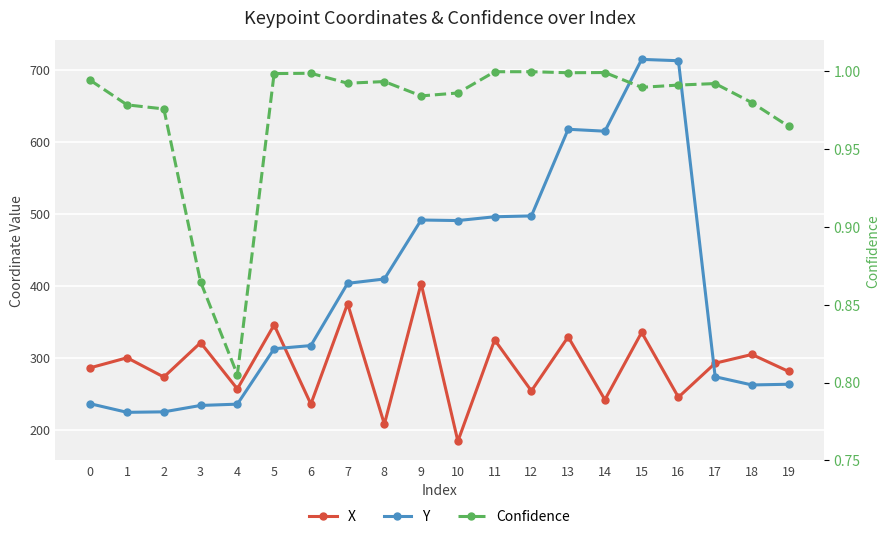

Which series ends up on top after the final intersection of Y and X?

X